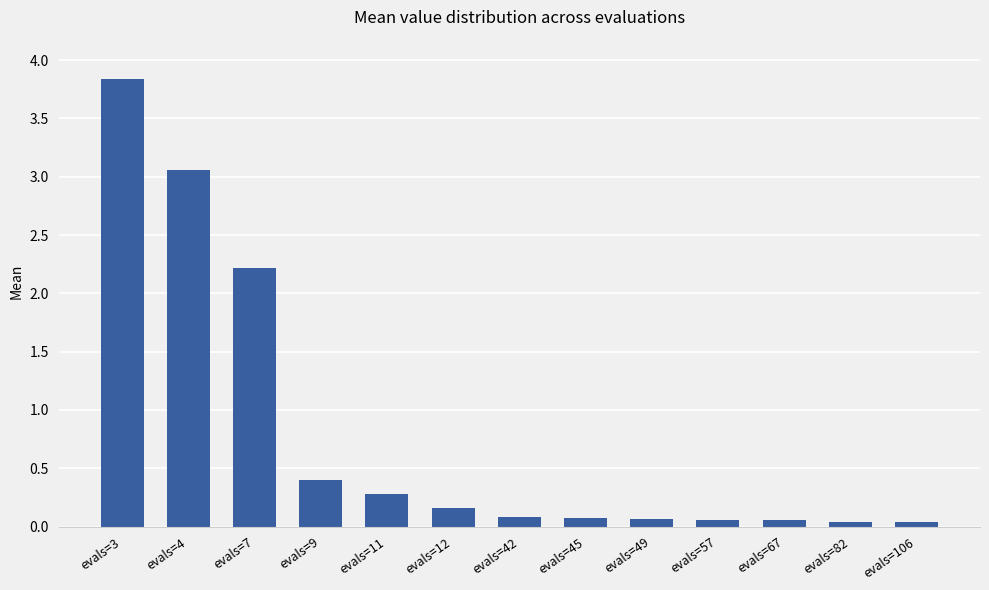

Is it true that the value at evals=57 is 0.1?

True